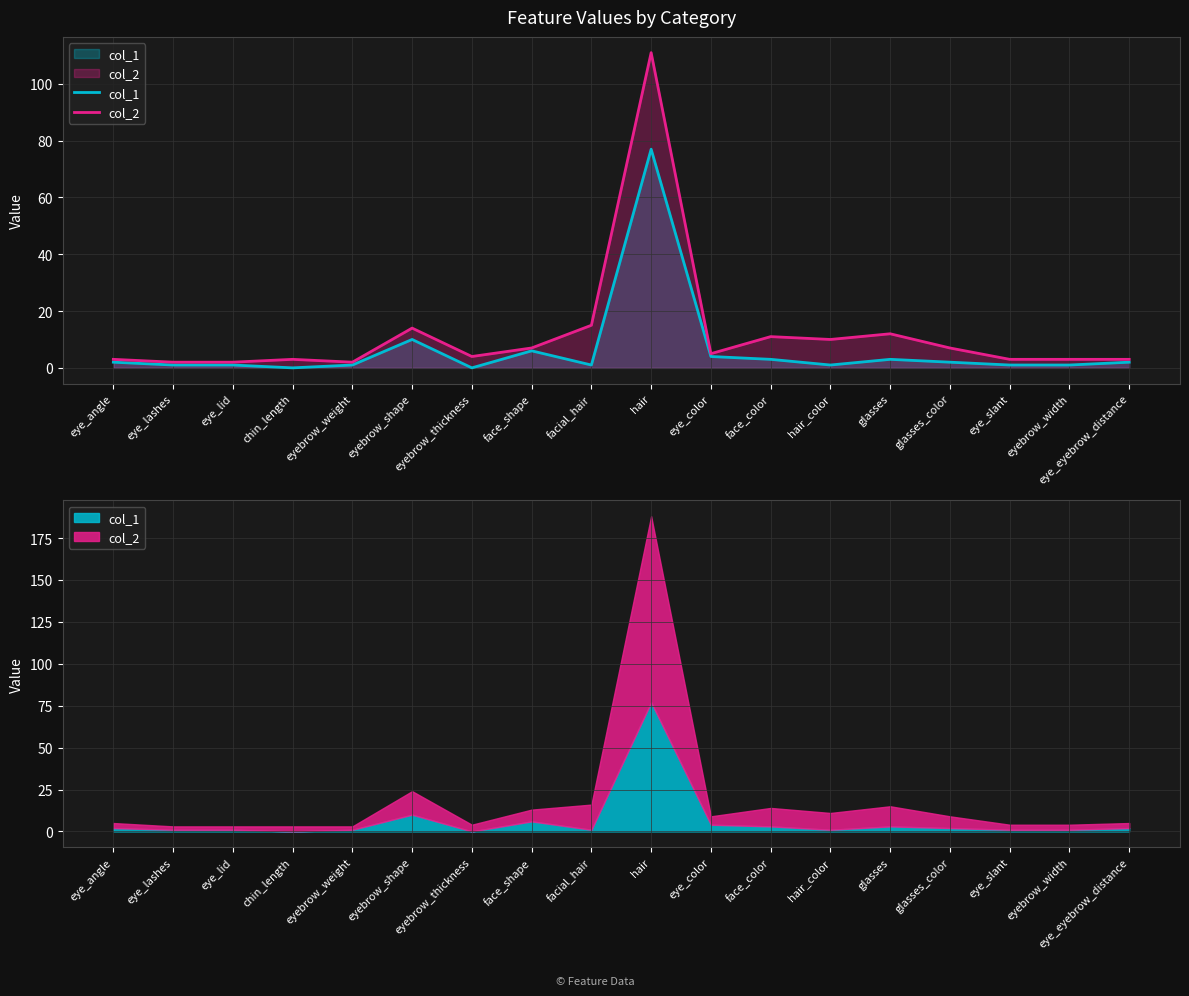

At which category does the chart reach its peak across all series?

hair